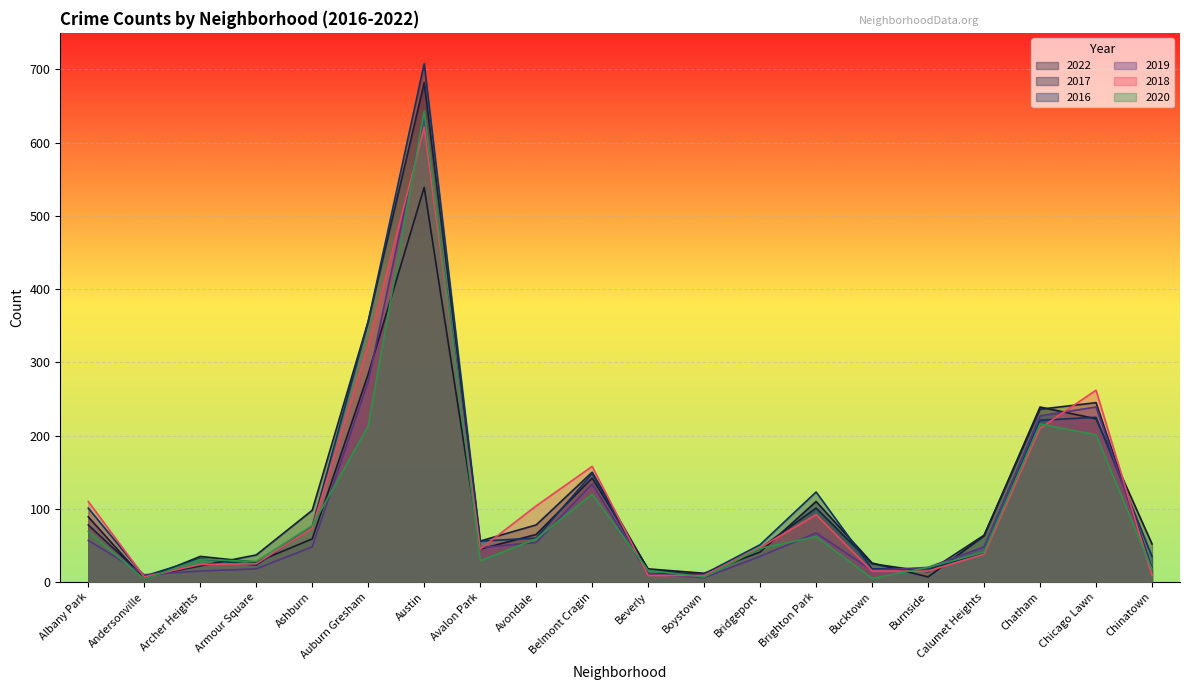

True or false: 2017 has a value of 46 at Bridgeport.

True